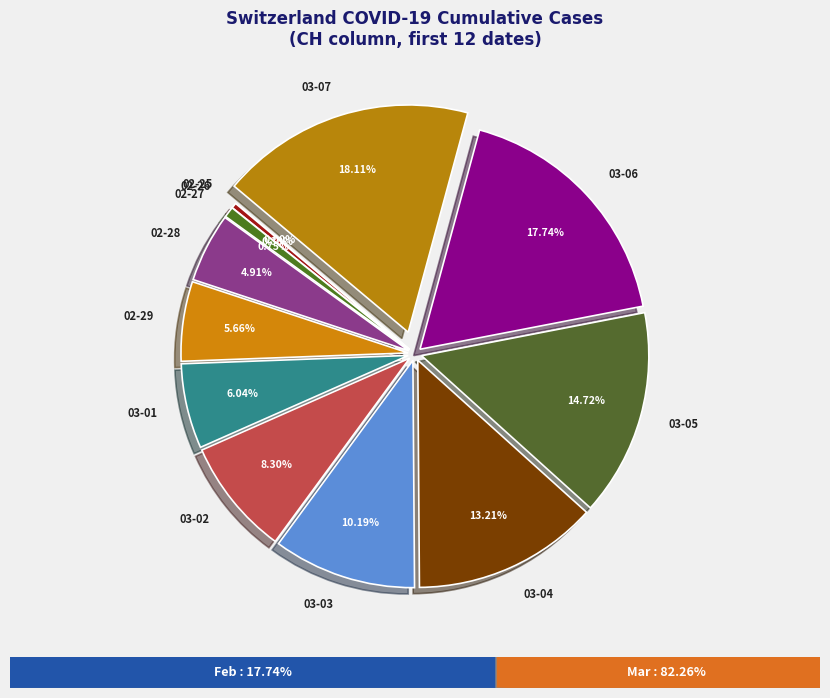

How many slices are in this pie chart?

12